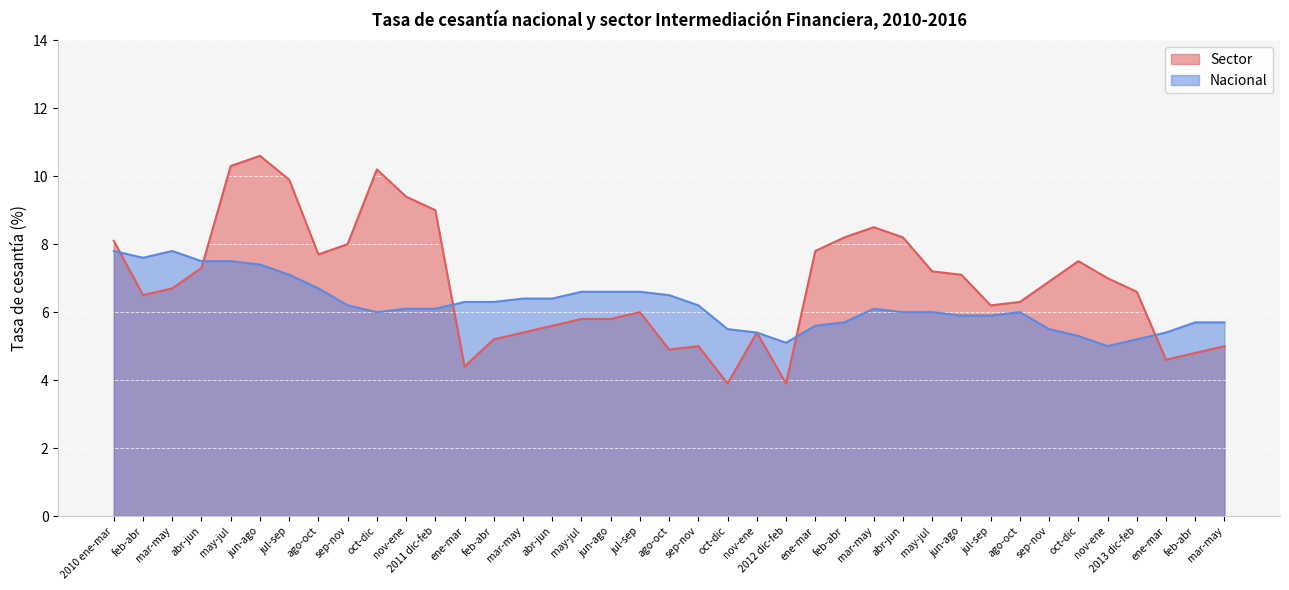

Between 2012 dic-feb and nov-ene, which series saw the biggest shift?

Sector